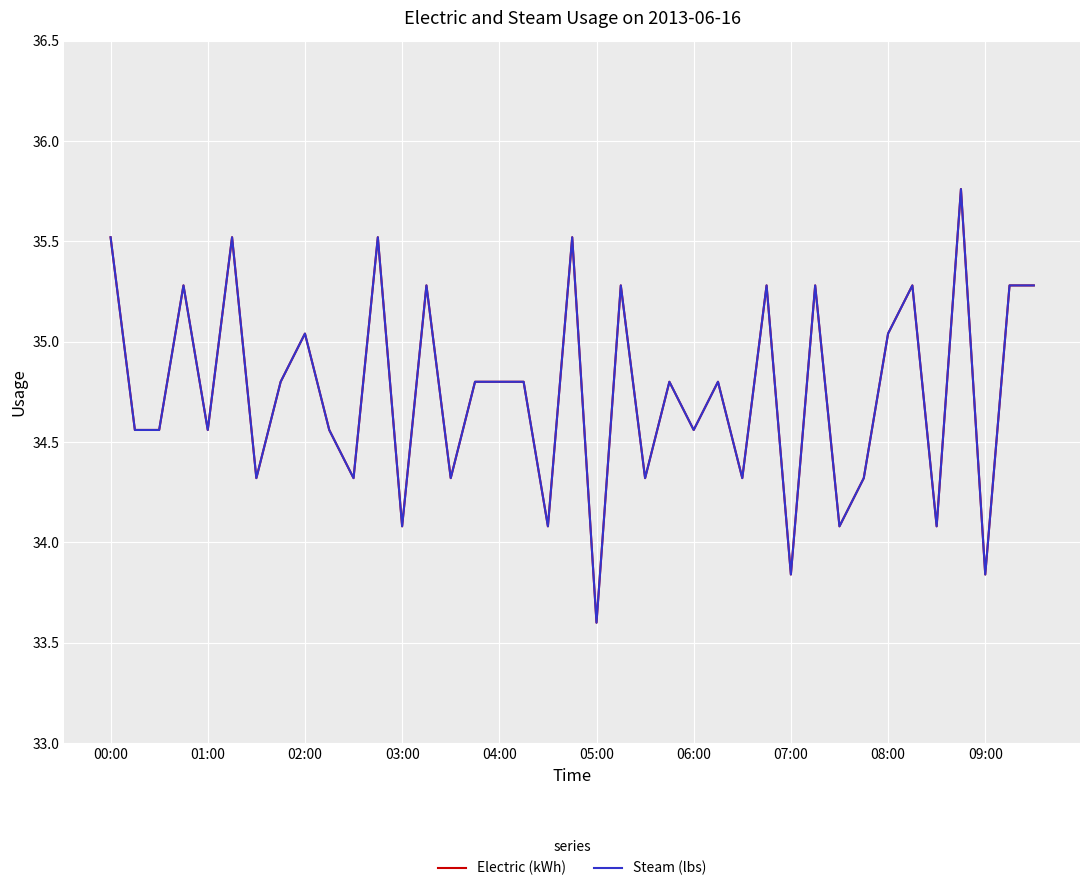

Is this an area chart (filled region under the line)?

No